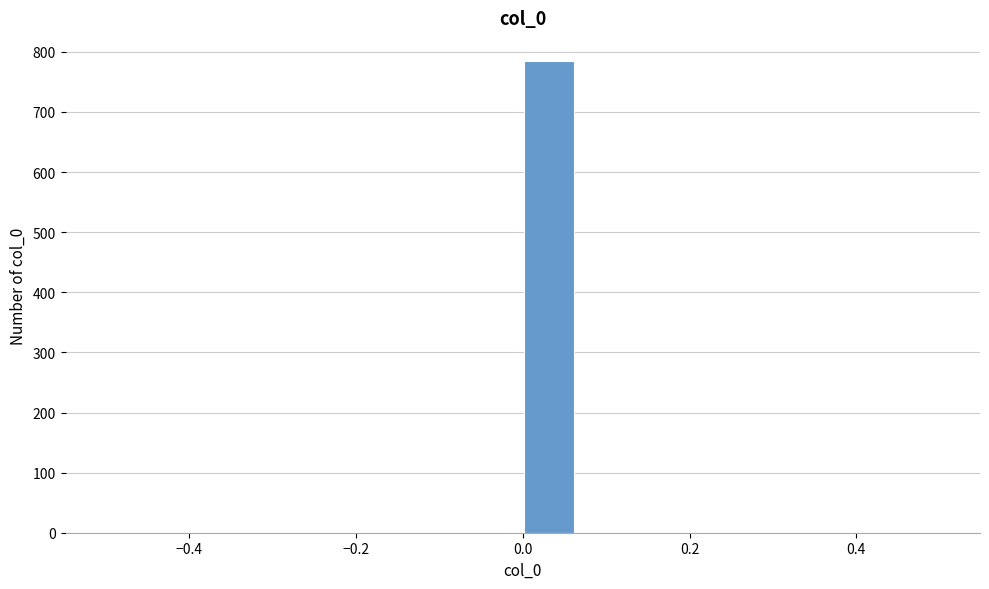

Read against the x-axis, roughly where is the centre of the tallest bar?

0.04